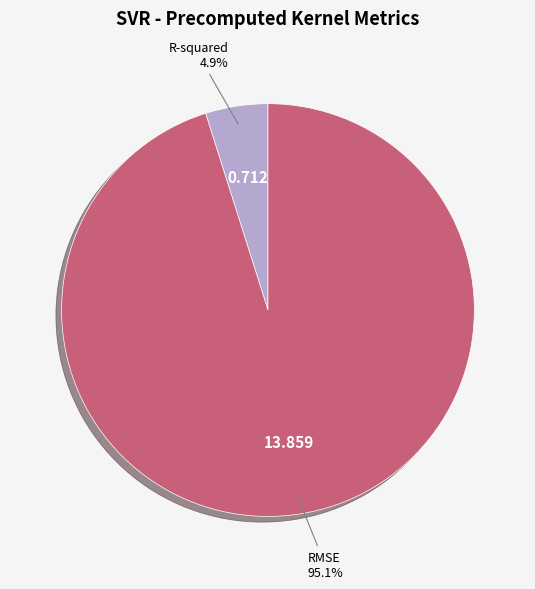

Does RMSE account for over 50% of the chart?

Yes